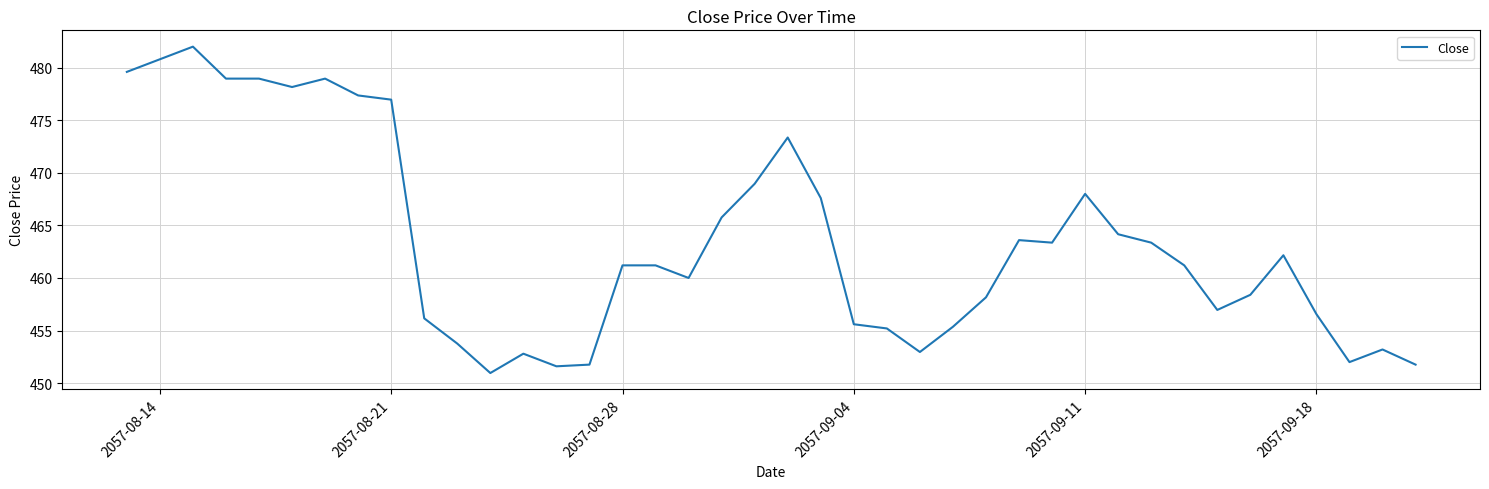

What is the minimum value shown in the chart?

451.0